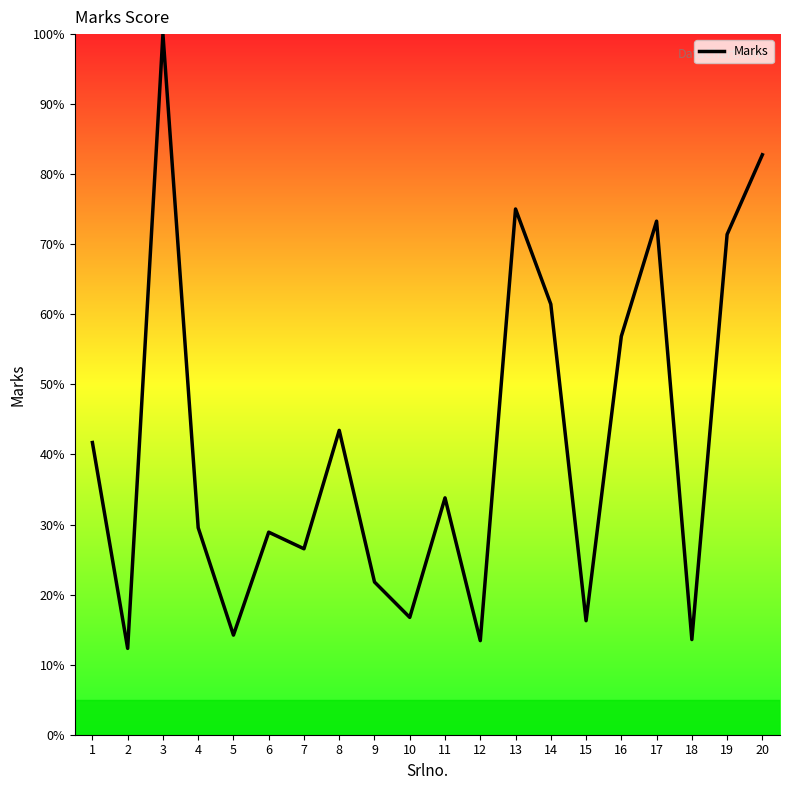

What is the smallest value displayed?

12.3